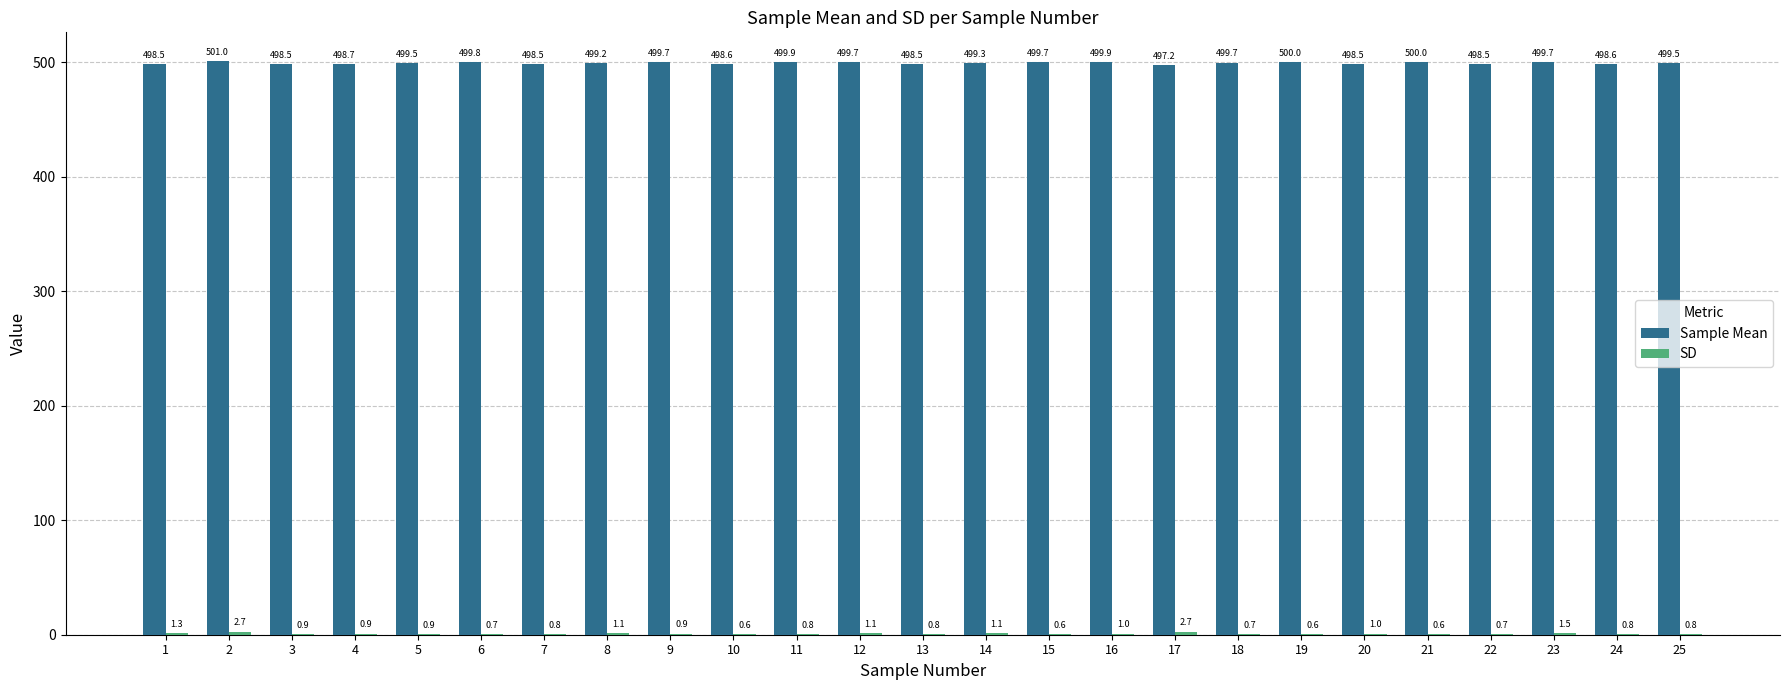

Which series has the largest total across all categories?

Sample Mean